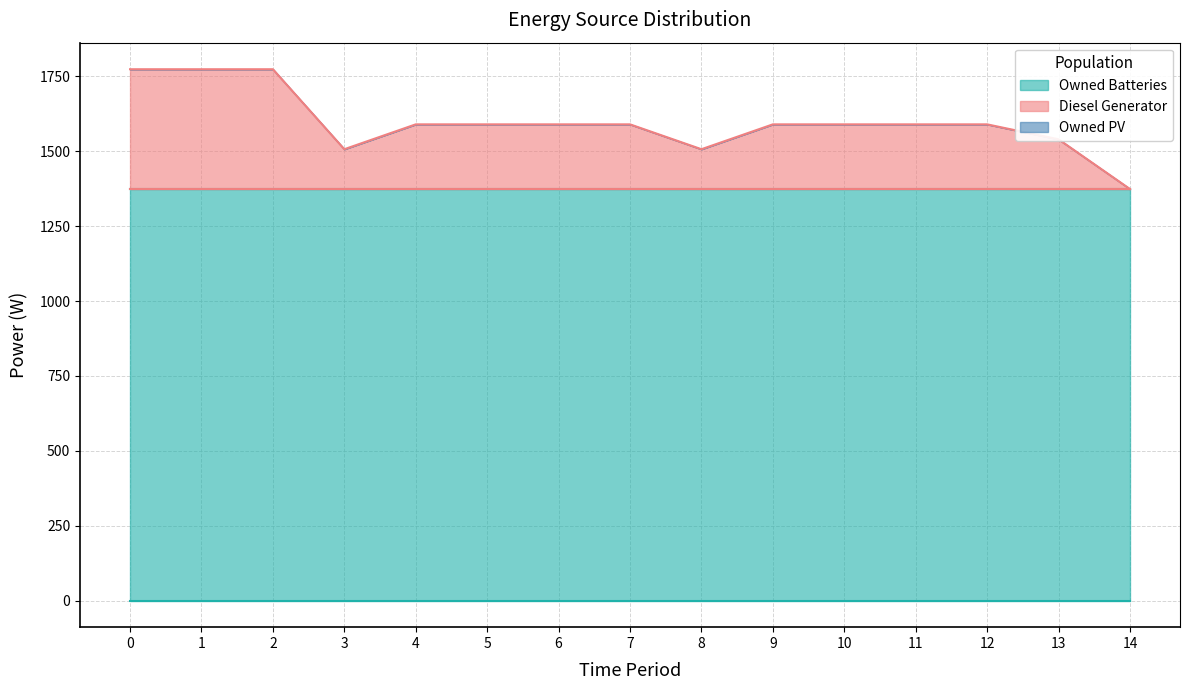

What are all the series names shown in the legend?

Diesel Generator, Owned PV, Owned Batteries